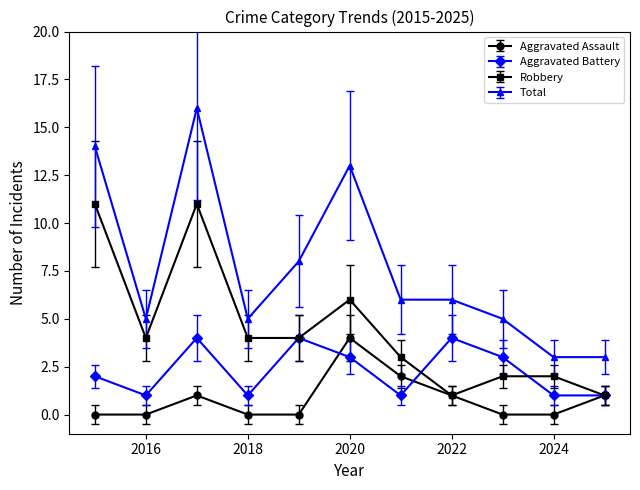

True or false: Total and Aggravated Battery cross at least once.

False